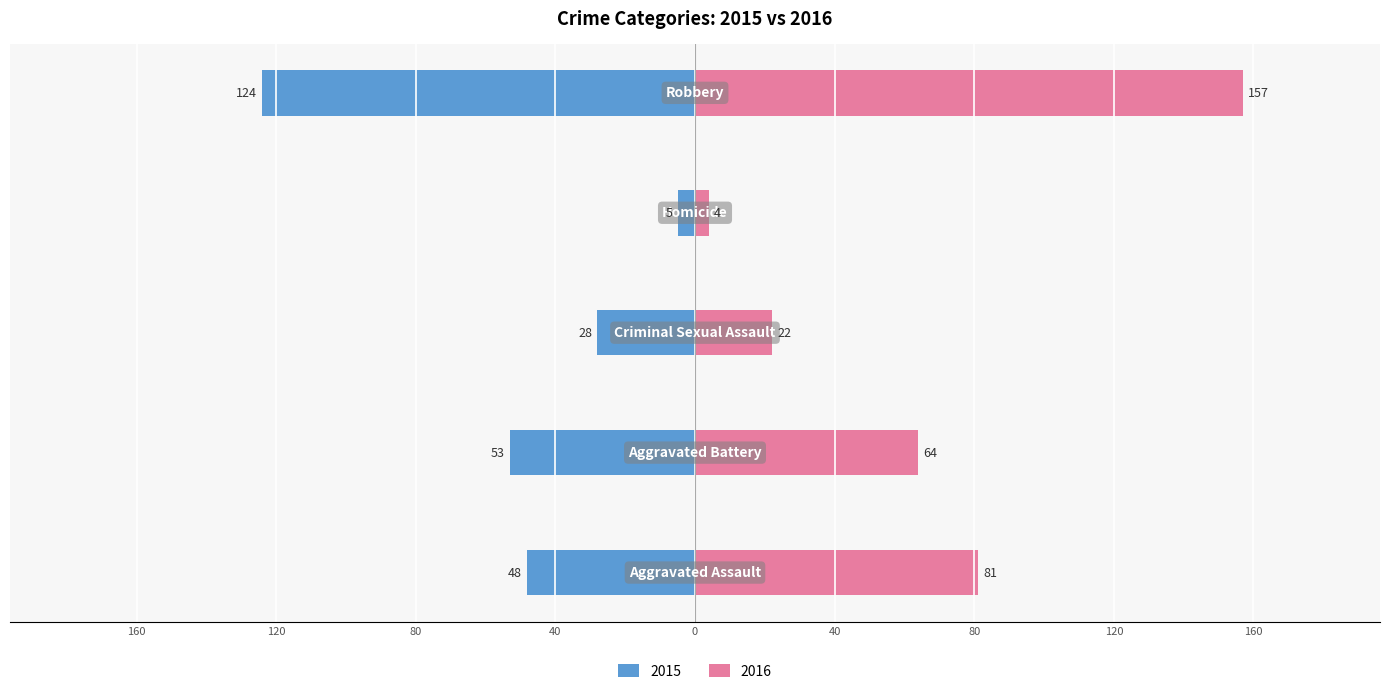

What is the label of the 1st bar from the left?

Aggravated Assault